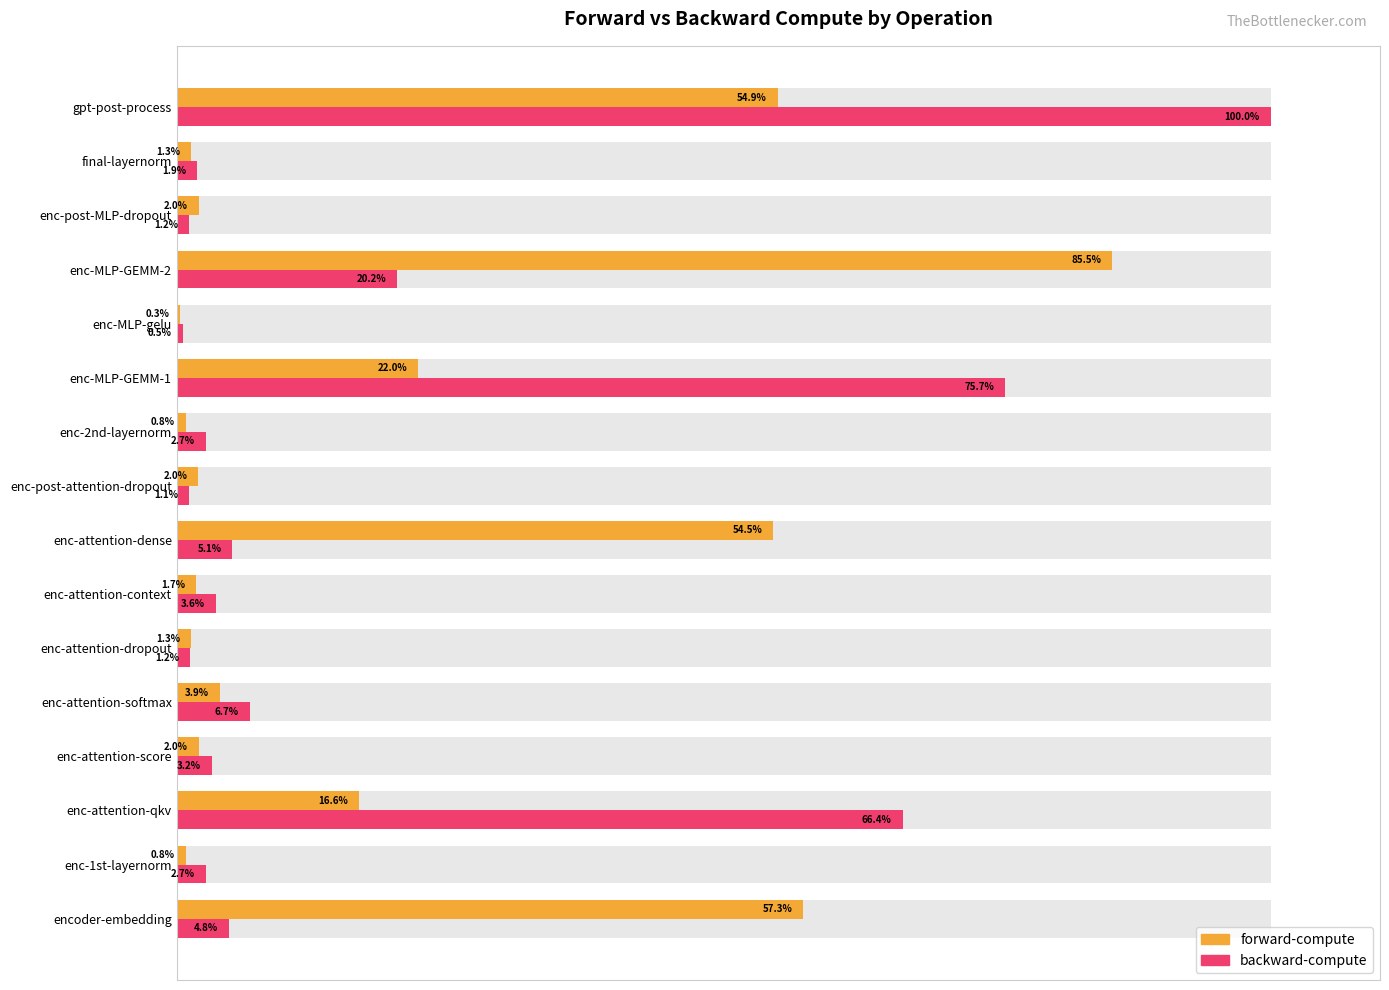

What is the lowest value of the backward-compute series?

0.5